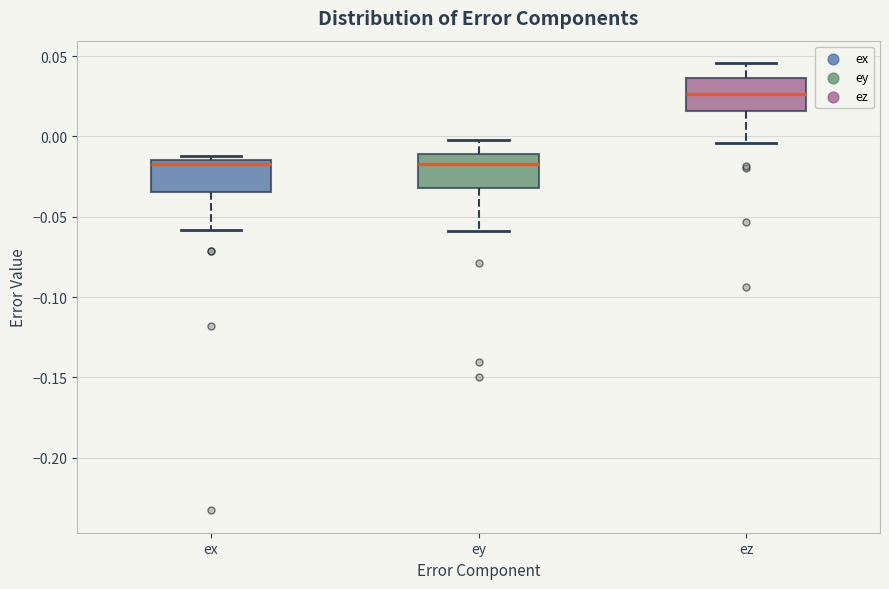

Where does the median line of the box for ey sit on the y-axis? The values are not printed on the chart, so give them approximately, as read against the axis.

-0.015